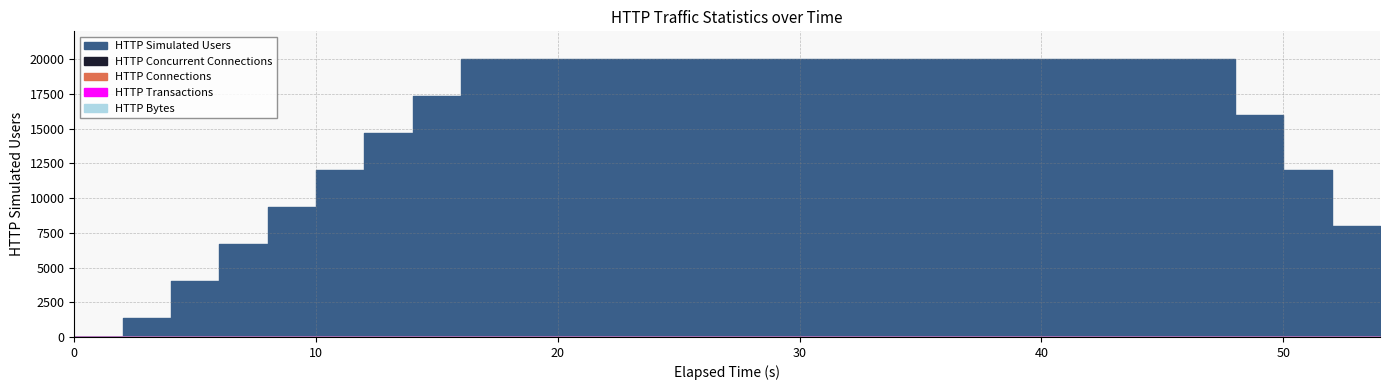

List the labels in order of HTTP Transactions value, smallest first.

0.0, 2.0, 4.0, 6.0, 8.0, 10.0, 12.0, 14.0, 16.0, 18.0, 20.0, 22.0, 24.0, 26.0, 28.0, 30.0, 32.0, 34.0, 36.0, 38.0, 40.0, 42.0, 44.0, 46.0